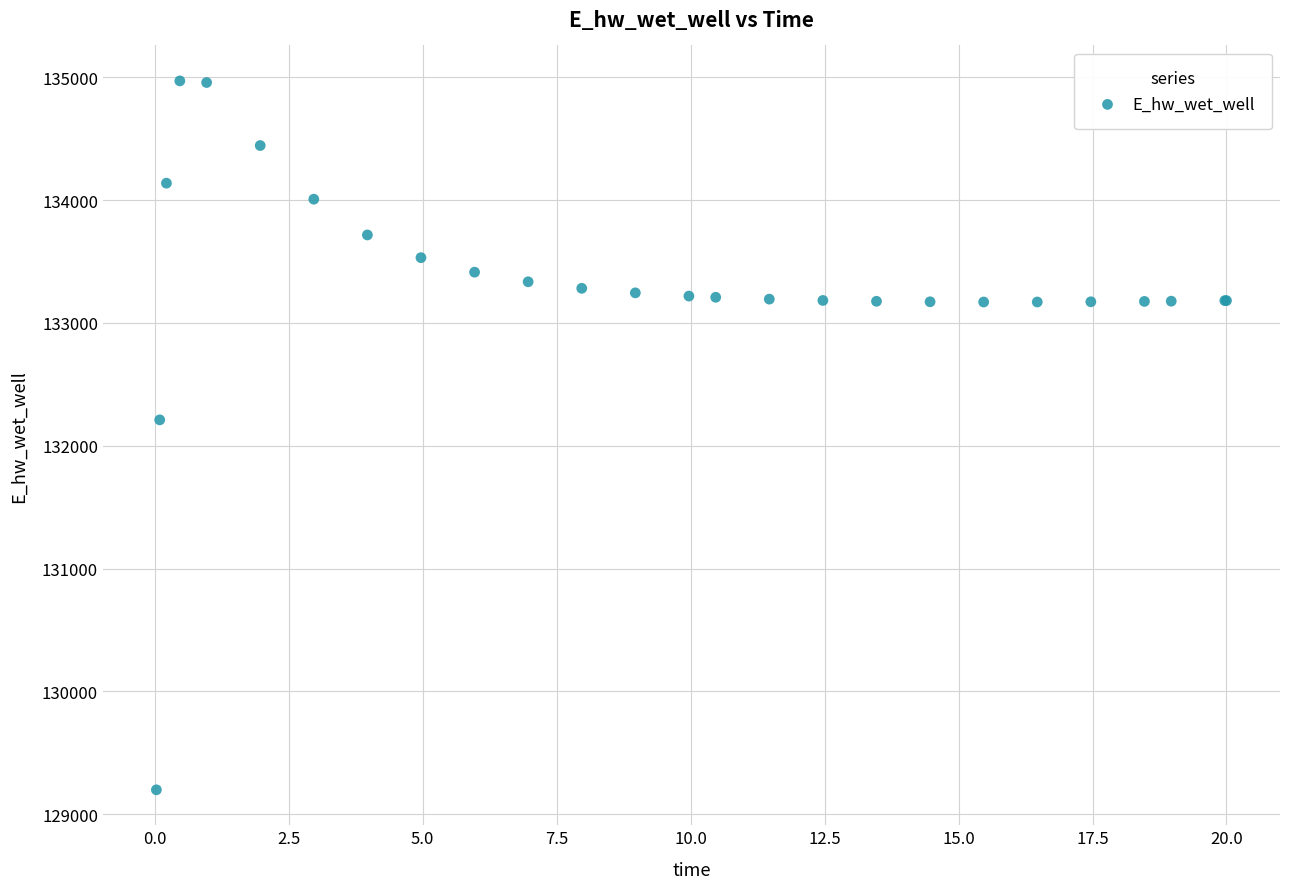

What Y value in the scatter plot is closest to 132084?

132210.6